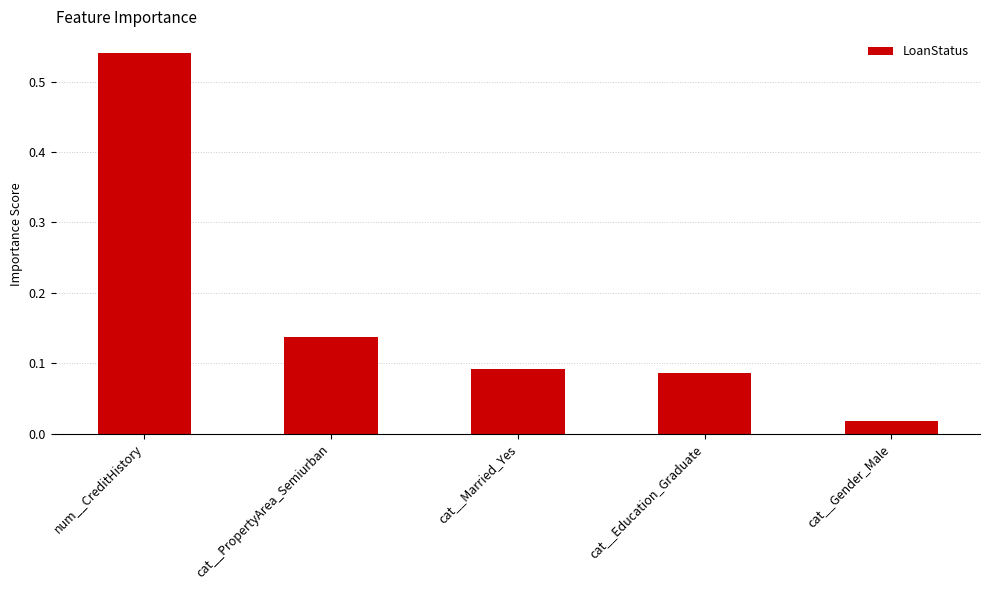

At which category does the chart reach its peak across all series?

num__CreditHistory